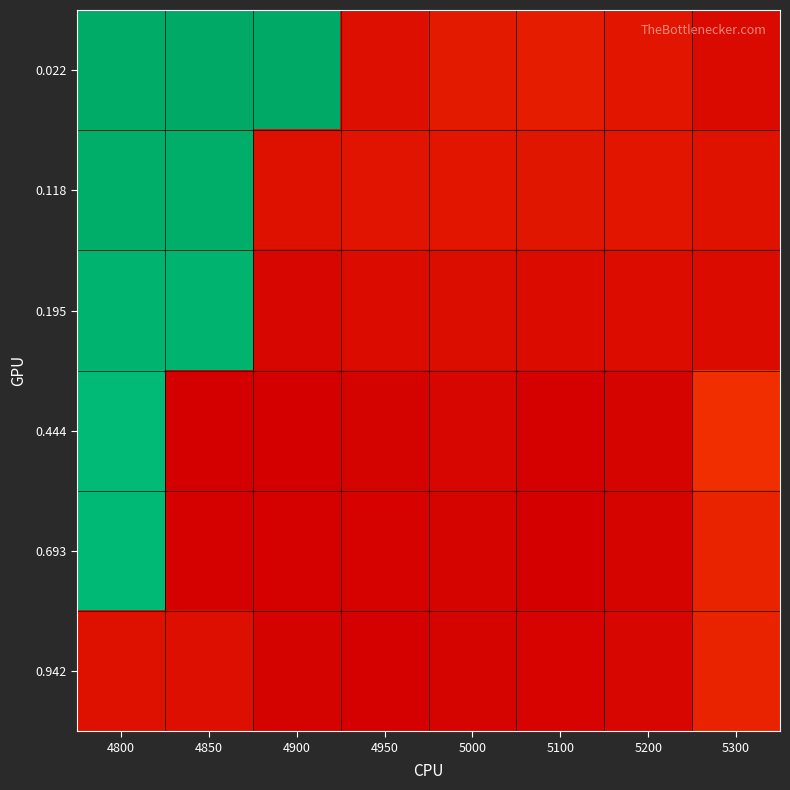

Reading right to left, extract all data points from this chart.

0.022: 5300=-0.1	5200=-0.1	5100=-0.1	5000=-0.1	4950=-0.1	4900=0.8	4850=0.8	4800=0.8
0.118: 5300=-0.1	5200=-0.1	5100=-0.1	5000=-0.1	4950=-0.1	4900=-0.1	4850=0.8	4800=0.8
0.195: 5300=-0.1	5200=-0.1	5100=-0.1	5000=-0.1	4950=-0.1	4900=-0.2	4850=0.8	4800=0.8
0.444: 5300=0.0	5200=-0.2	5100=-0.2	5000=-0.2	4950=-0.2	4900=-0.2	4850=-0.2	4800=0.7
0.693: 5300=-0.0	5200=-0.2	5100=-0.2	5000=-0.2	4950=-0.2	4900=-0.2	4850=-0.2	4800=0.7
0.942: 5300=-0.0	5200=-0.2	5100=-0.2	5000=-0.2	4950=-0.2	4900=-0.2	4850=-0.1	4800=-0.1